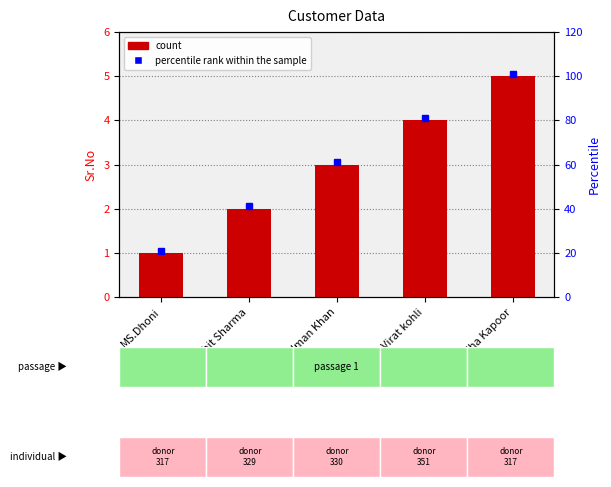

True or false: the data shows 3 at Salman Khan.

True